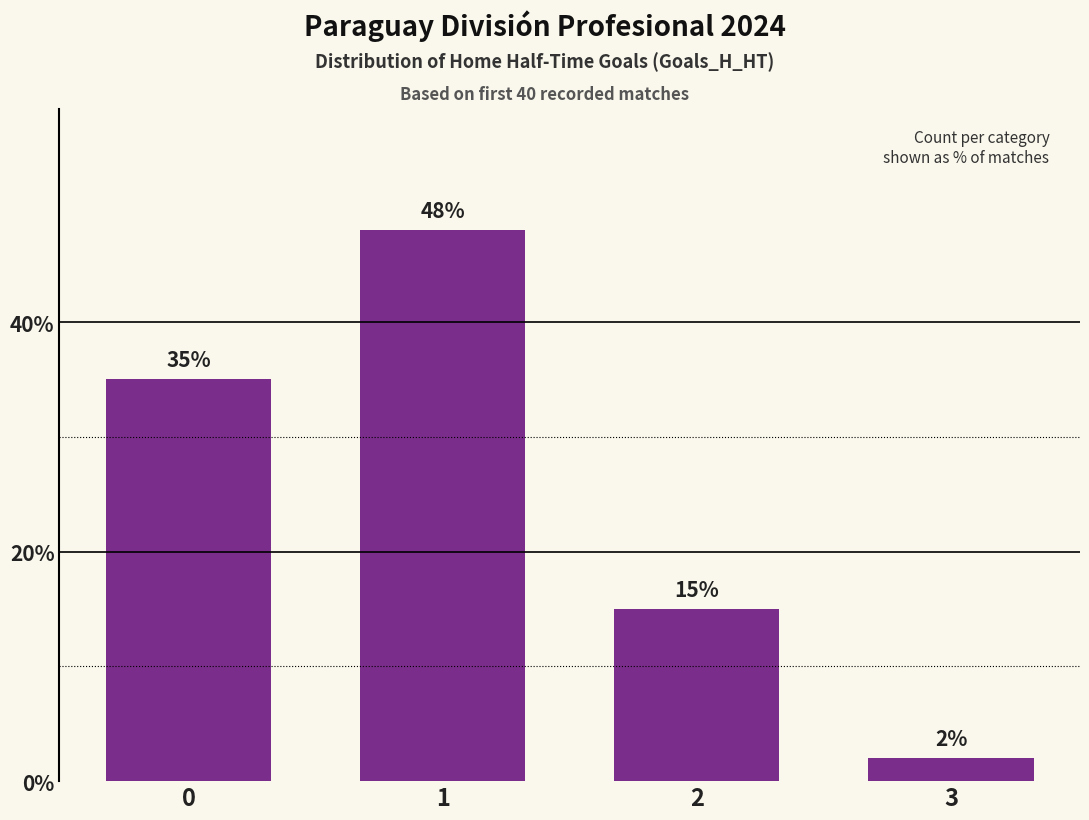

The chart shows a value of 15 at 2. True or false?

True